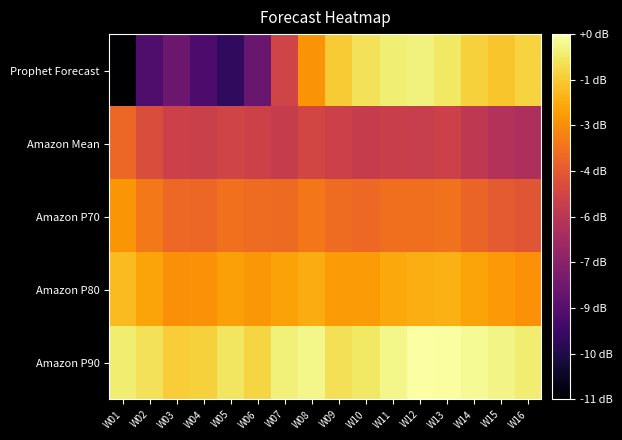

List the series in order of their peak value, lowest first.

Amazon Mean, Amazon P70, Amazon P80, Prophet Forecast, Amazon P90